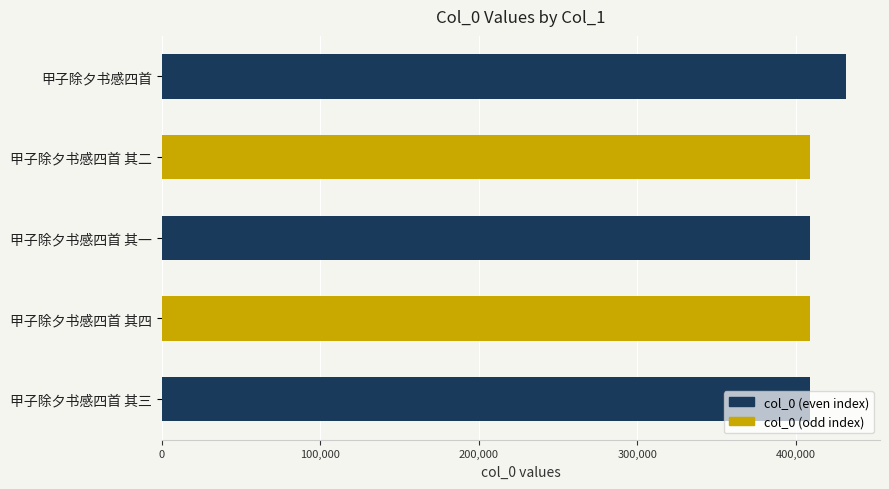

Does the chart contain any negative values?

No